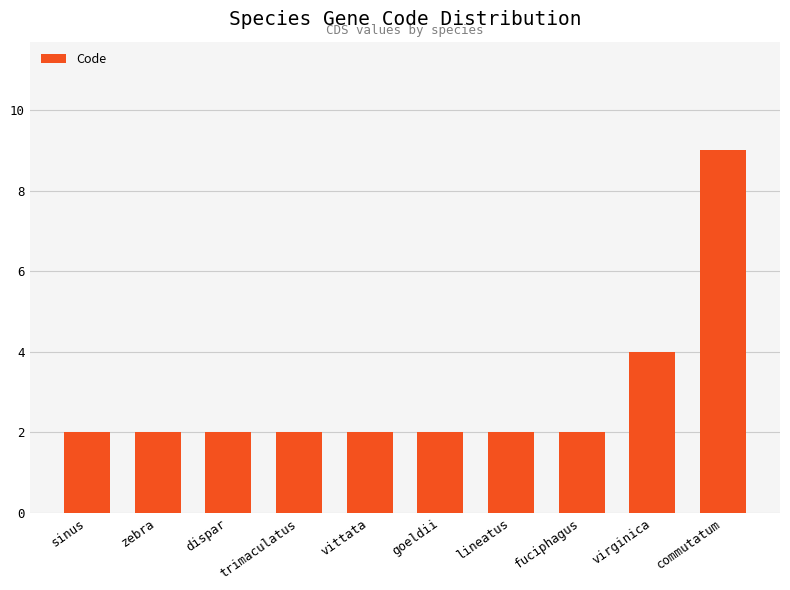

Are the bars grouped side by side (vs. stacked)?

No